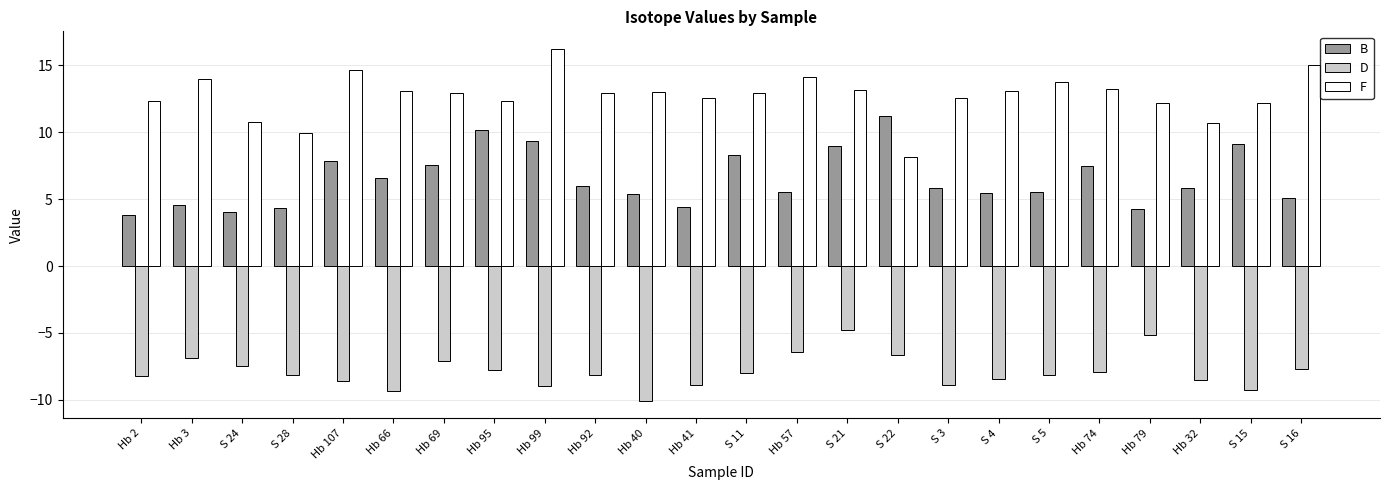

How many bars are there in total?

72